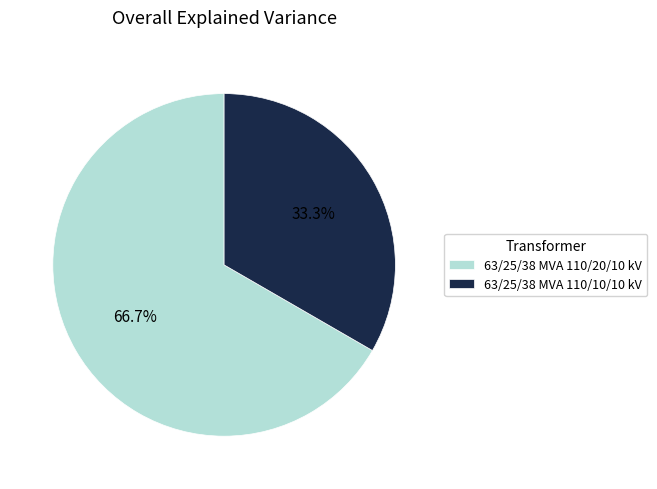

Approximately how many times larger is the value at 63/25/38 MVA 110/20/10 kV compared to 63/25/38 MVA 110/10/10 kV?

2.0